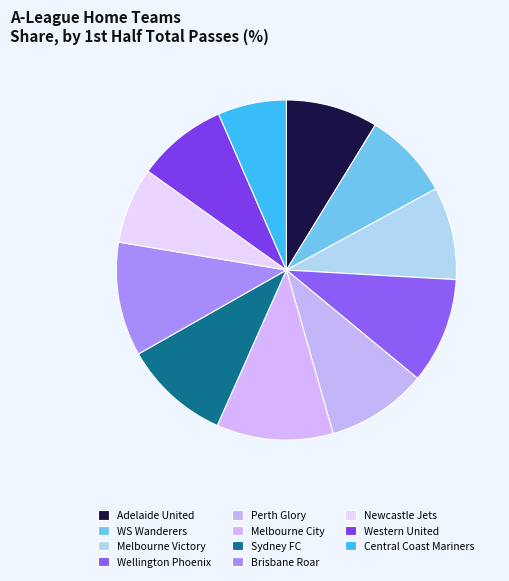

Approximately how many times larger is the value at Sydney FC compared to Perth Glory?

1.1